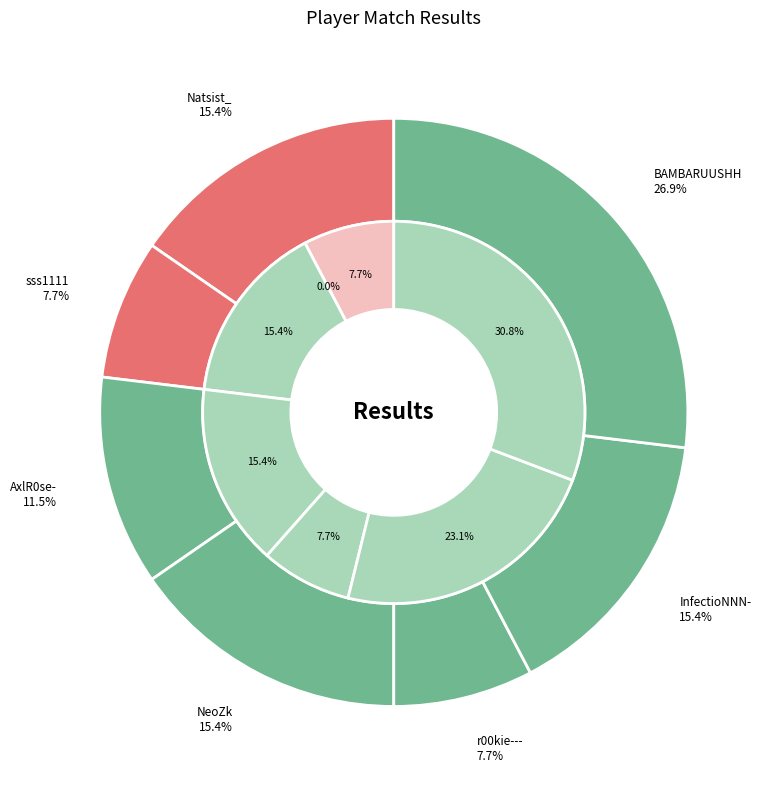

How many segments does this pie chart have?

7